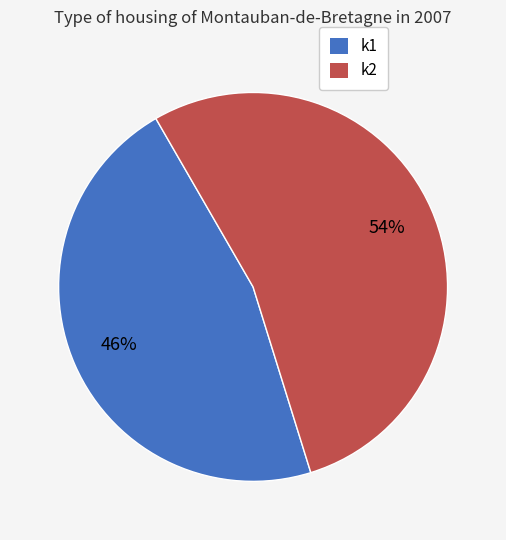

How many slices are in this pie chart?

2